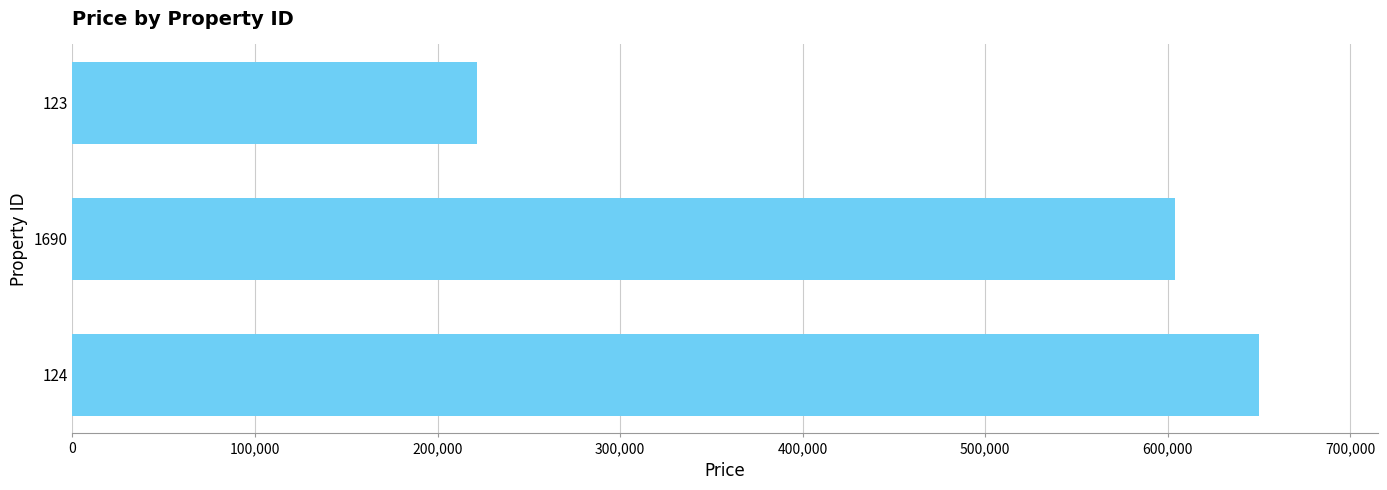

Reading bottom to top, extract all data points from this chart.

650000	604000	221900